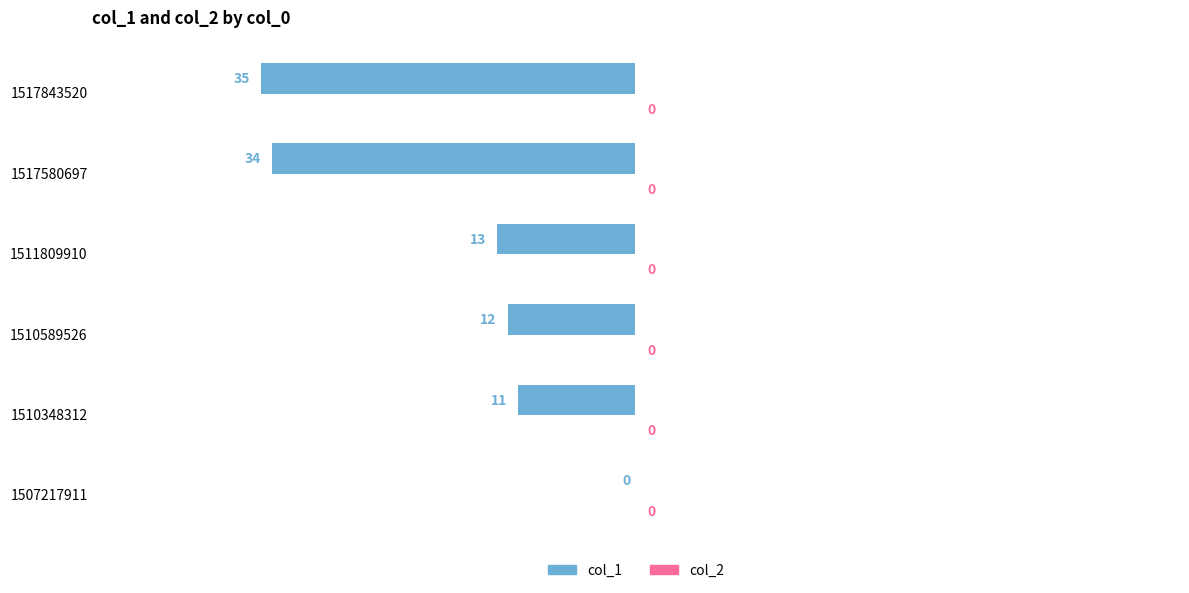

True or false: the data shows -6 at 1510589526.

False